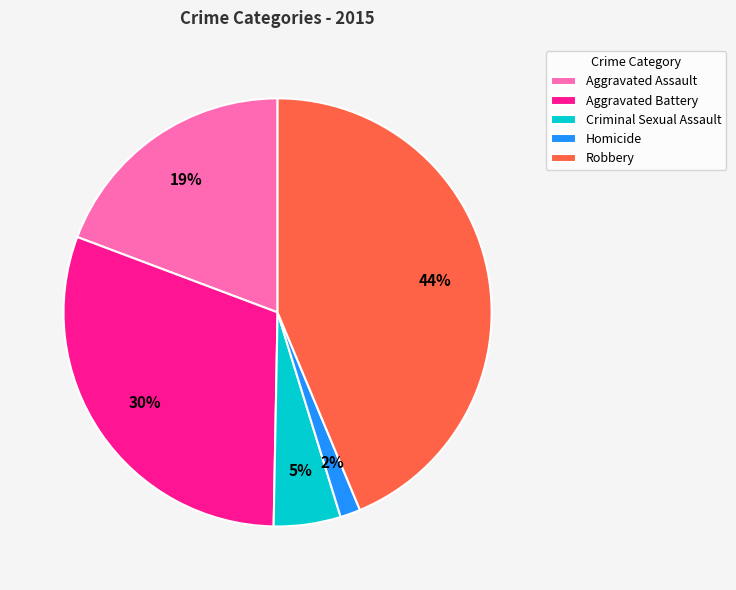

How many segments does this pie chart have?

5